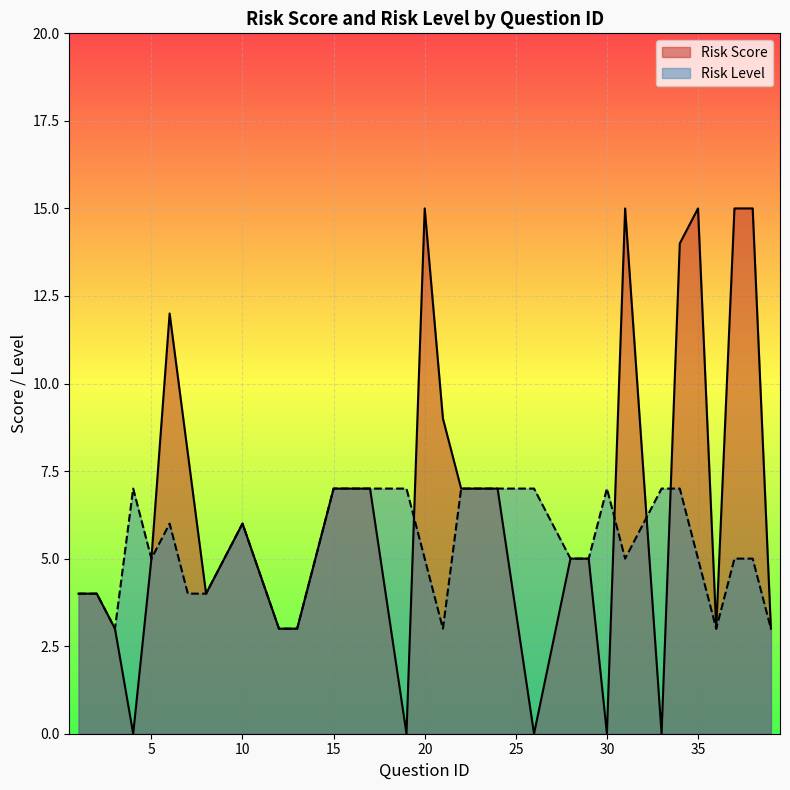

Which series has the widest spread of values?

Risk Score